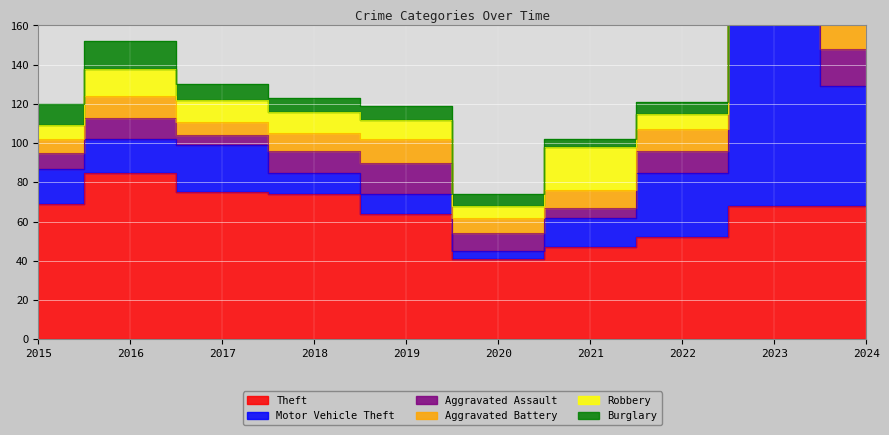

What is the highest value of the Robbery series?

22